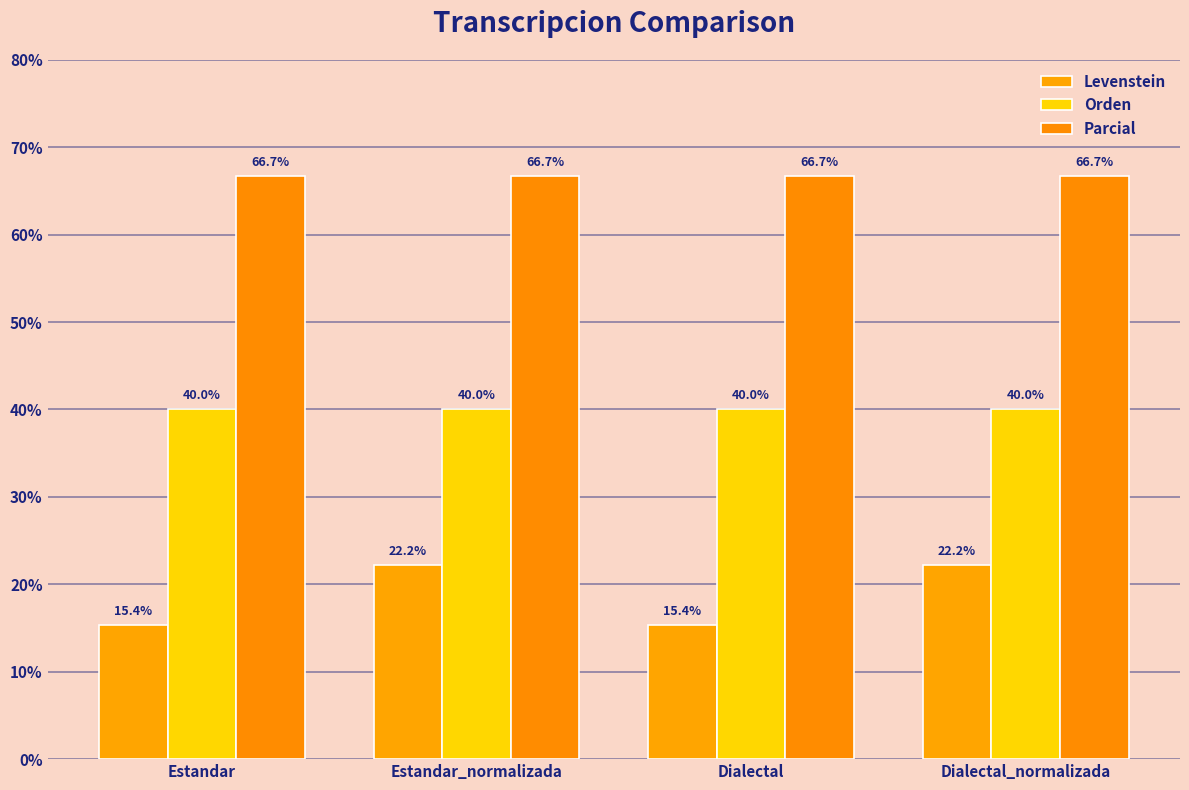

Which series has the largest range (max minus min)?

Levenstein